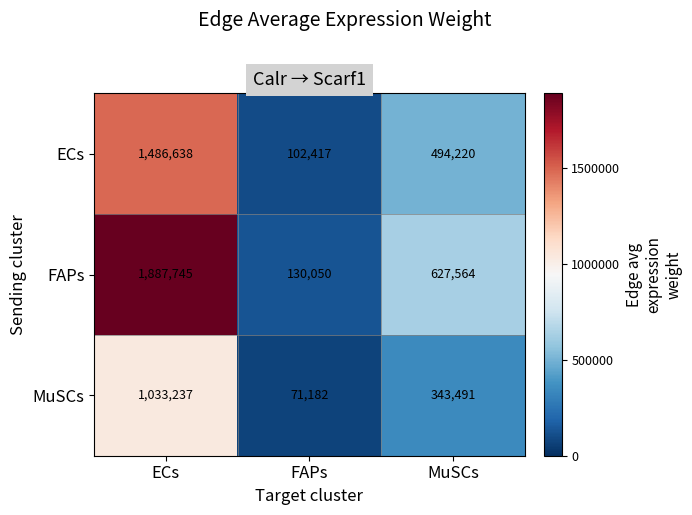

Which series has the largest total across all categories?

FAPs